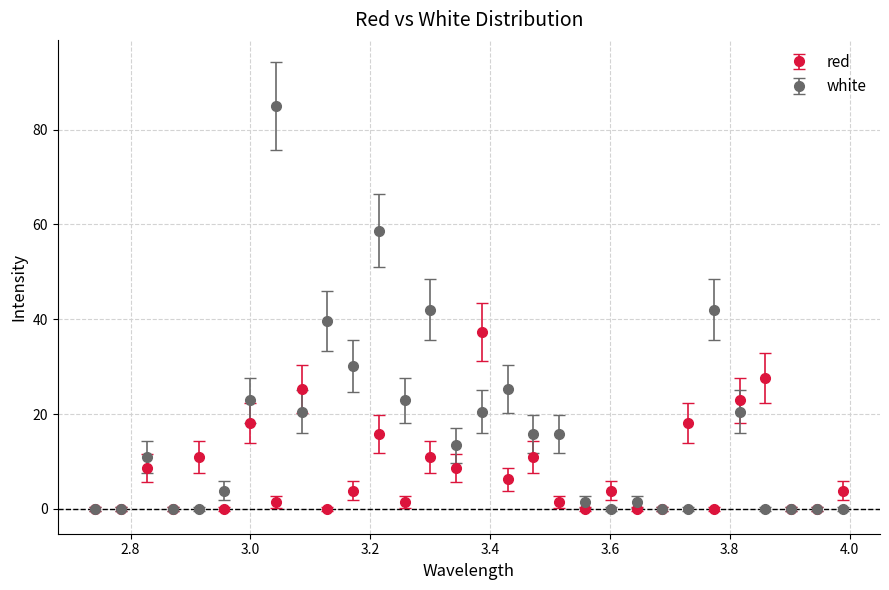

True or false: red has more than 0 points higher than both neighbors.

True